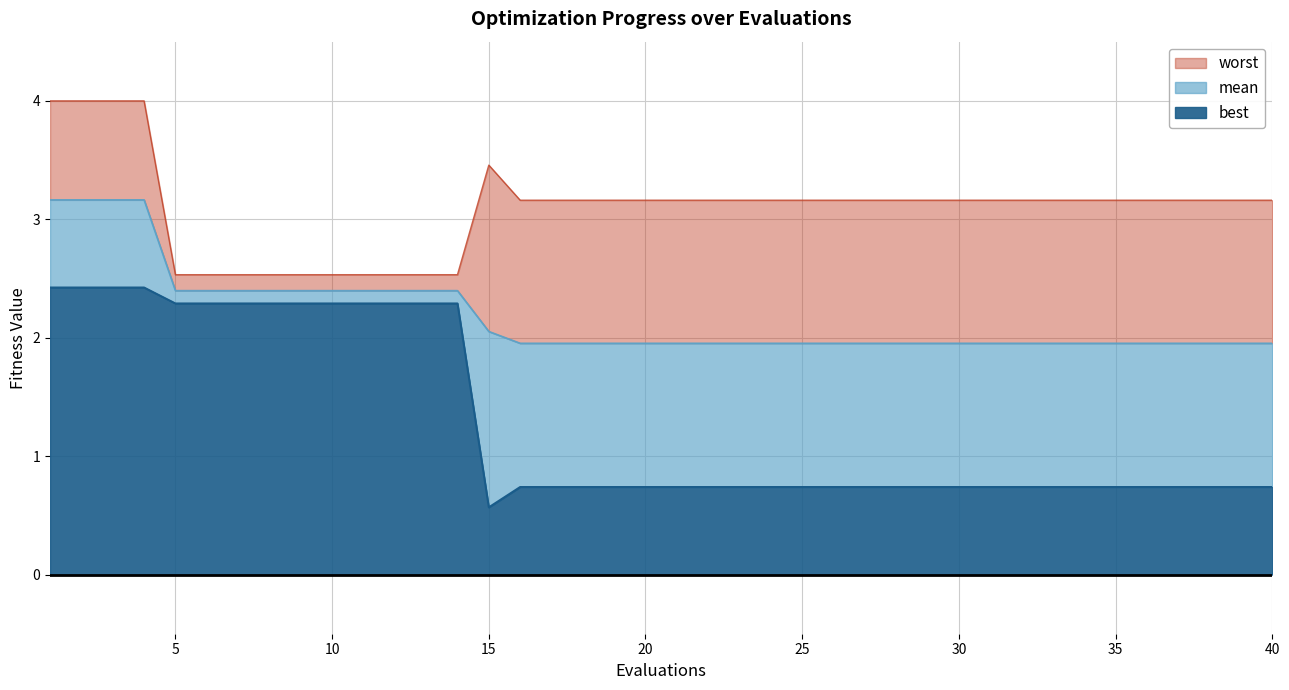

True or false: worst and mean intersect in this chart.

False